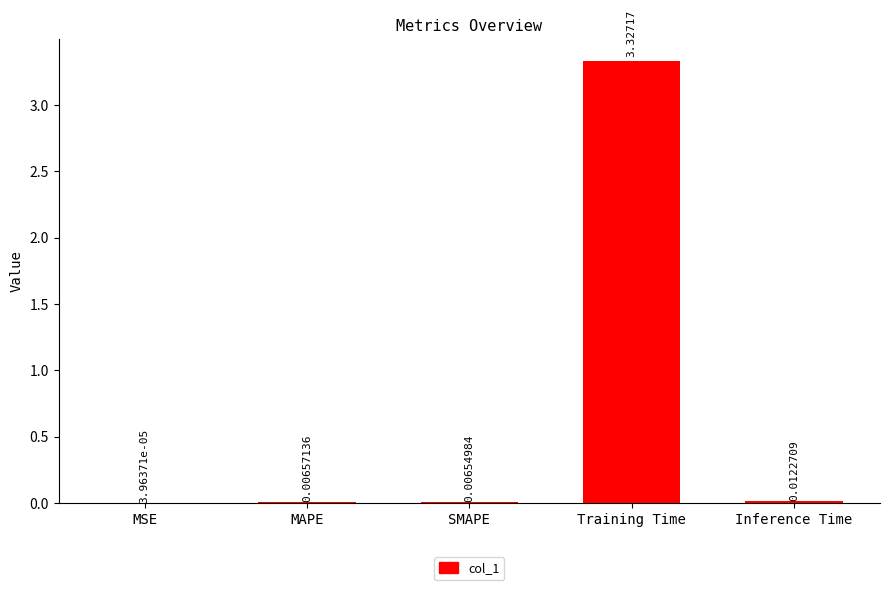

Which label corresponds to the largest value in the chart?

Training Time